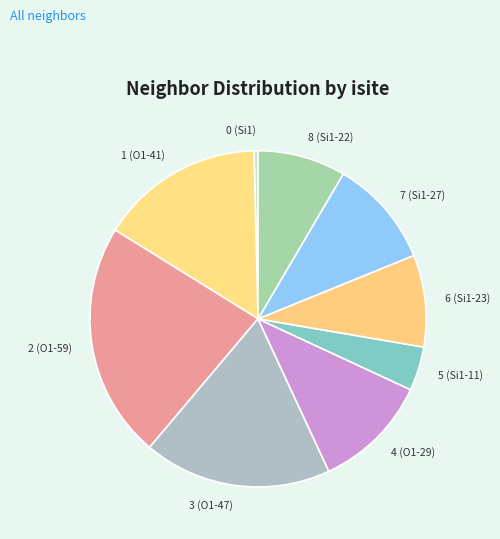

Is there a majority slice in this chart?

No